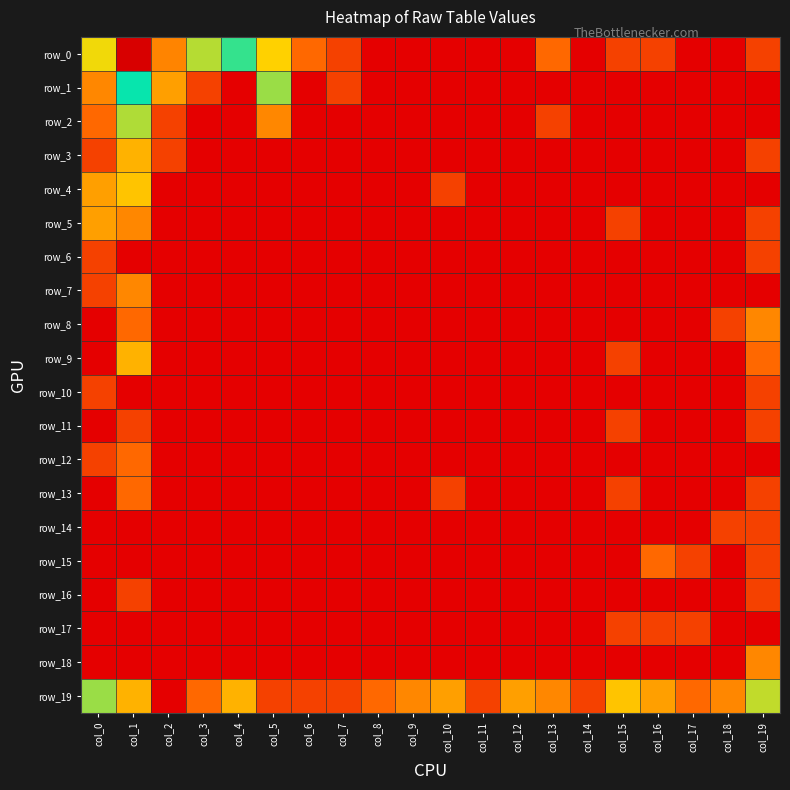

Read the row_19 value at col_5.

0.7